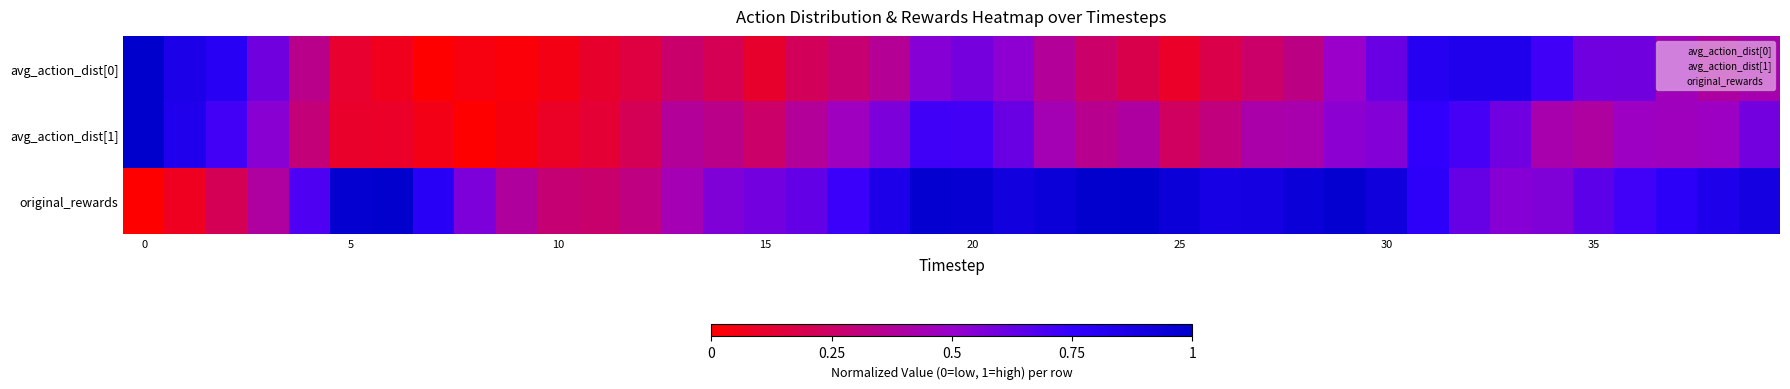

Rank the series by their maximum value, from highest to lowest.

avg_action_dist[0], avg_action_dist[1], original_rewards